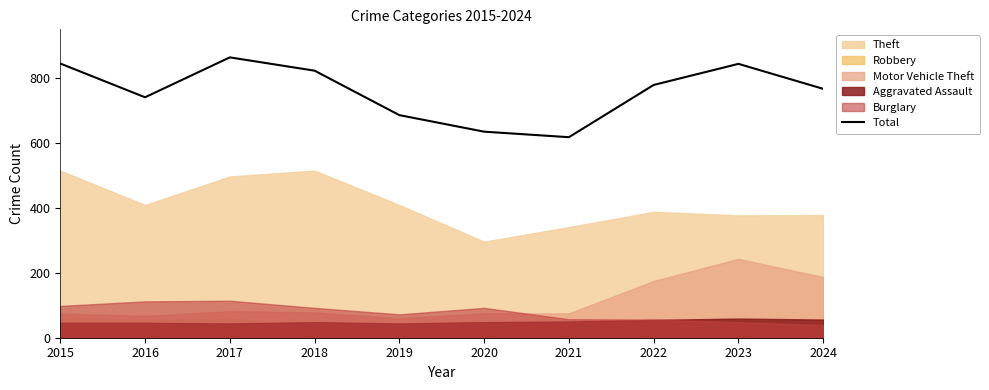

Reading left to right, what are all the values shown in this chart?

2015=845	2016=741	2017=864	2018=823	2019=686	2020=635	2021=618	2022=779	2023=844	2024=767